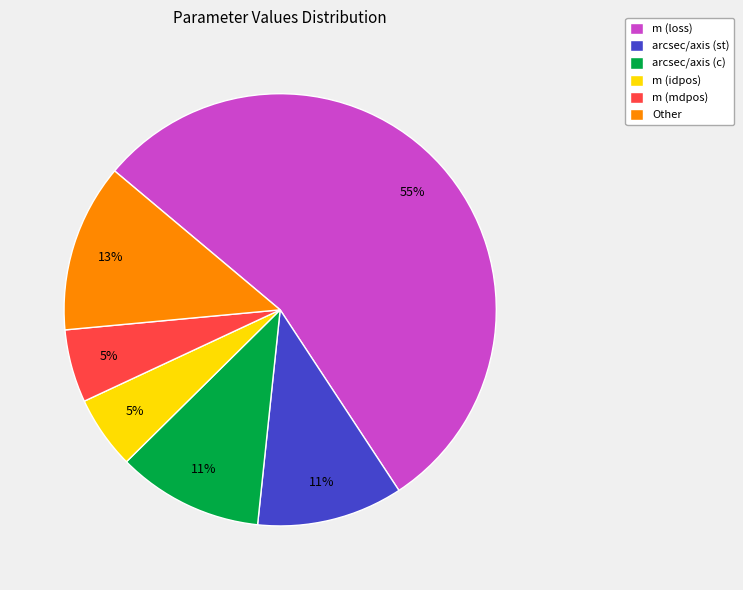

To the nearest percent, what is the average slice percentage?

17%